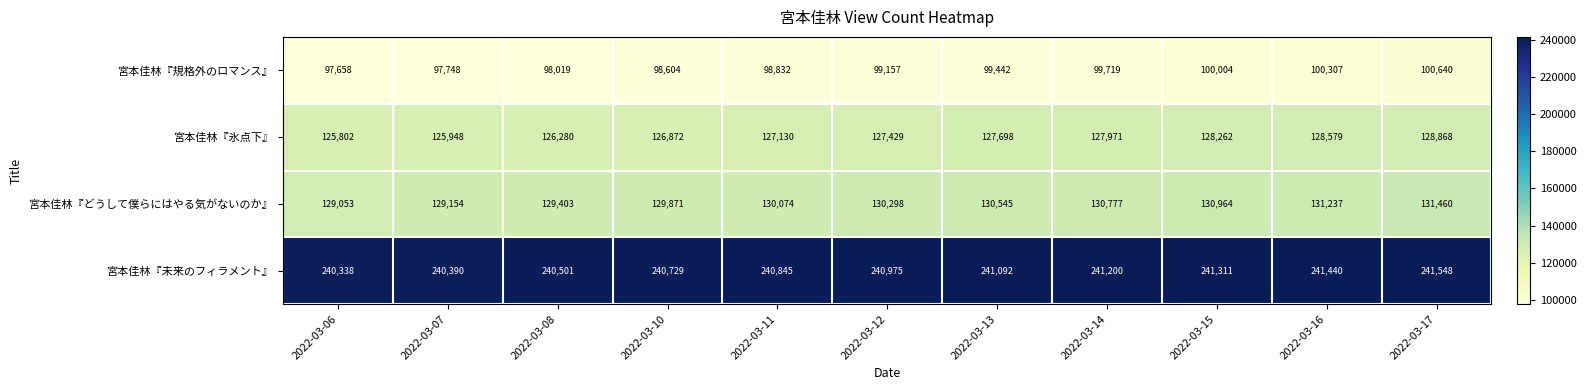

At how many categories does at least one series exceed 211012?

11